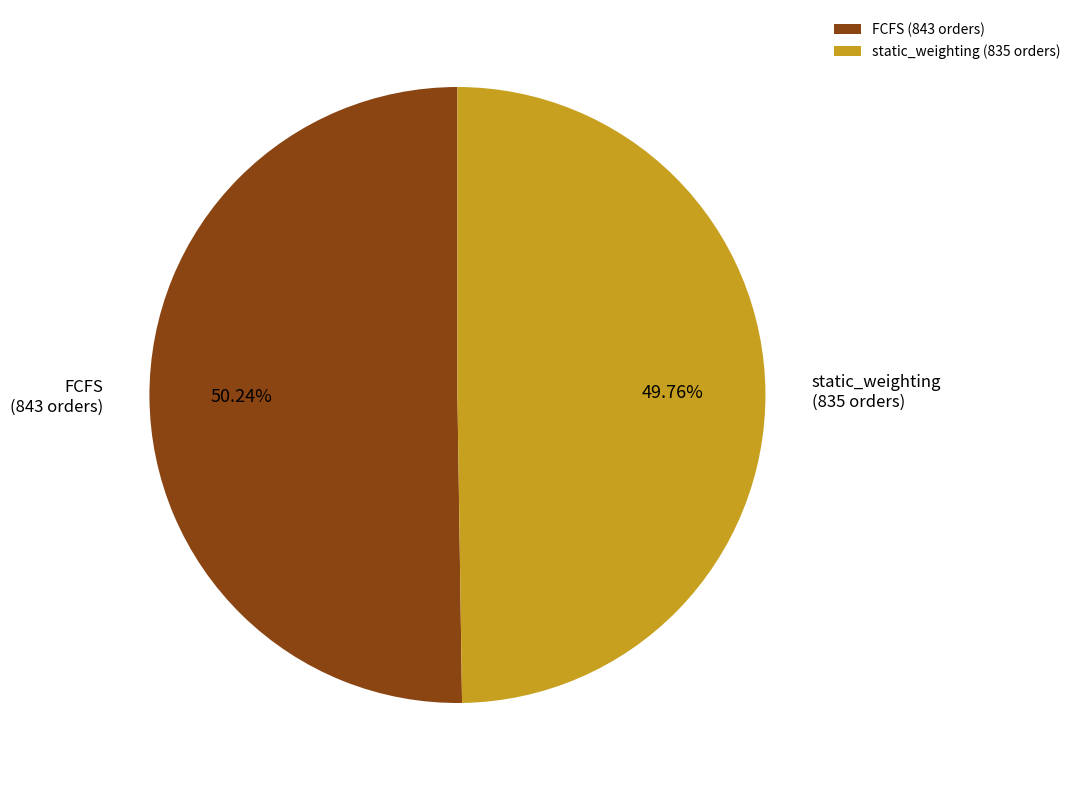

To the nearest percent, what portion does static_weighting represent?

50%